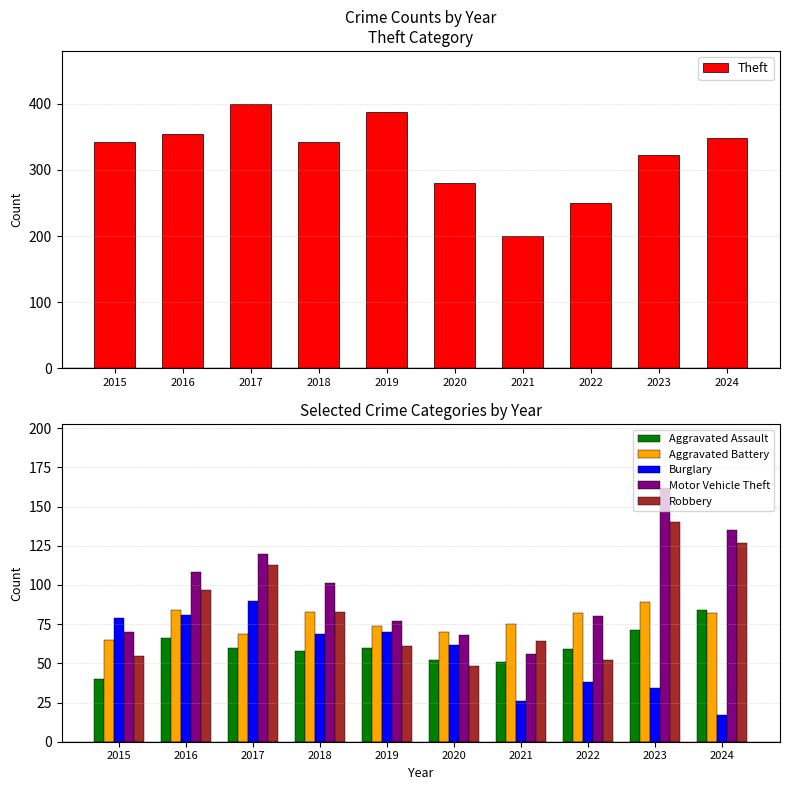

Which series has the widest spread of values?

Theft